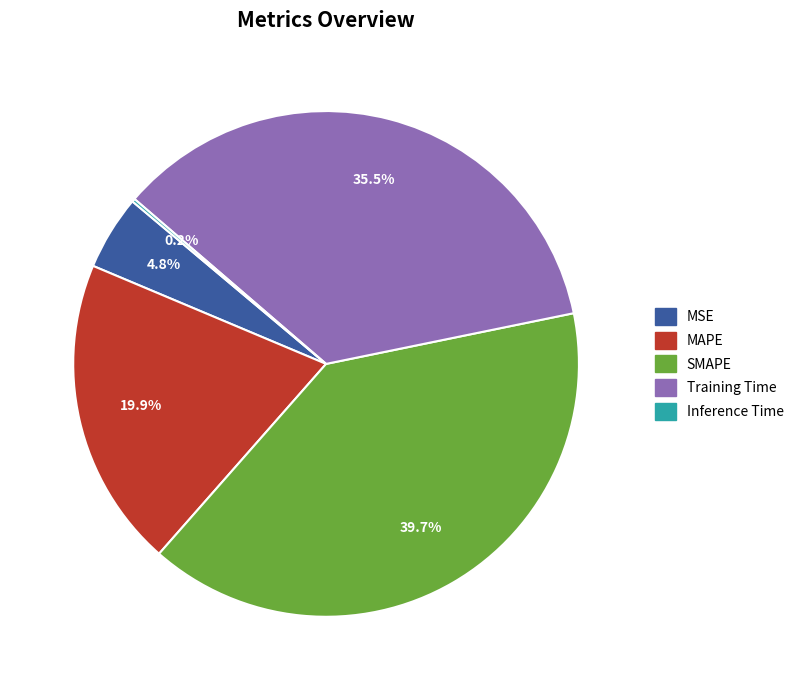

Which has a higher value, MSE or MAPE?

MAPE